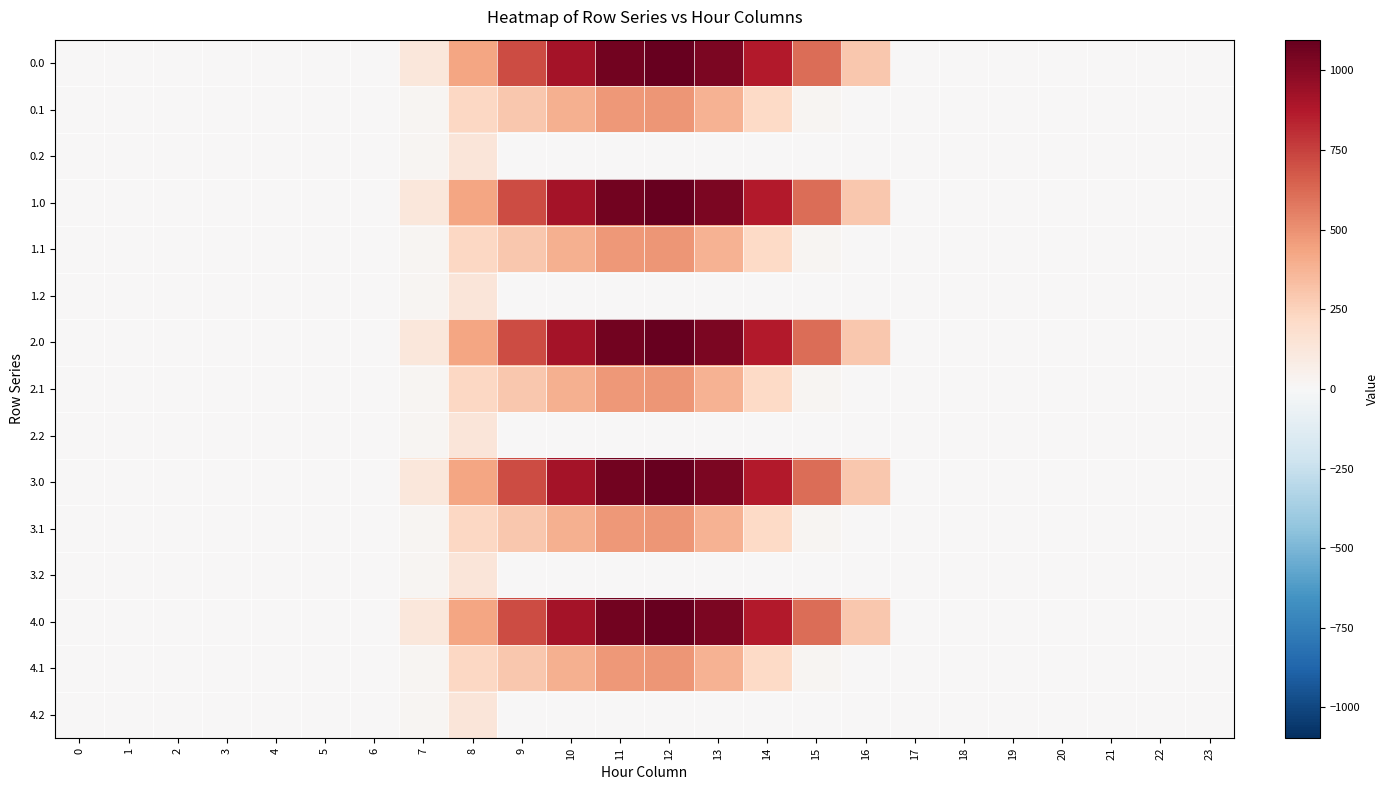

Reading left to right, list all the values displayed in this chart.

0.0: 0=0.0	1=0.0	2=0.0	3=0.0	4=0.0	5=0.0	6=0.0	7=120.6	8=430.3	9=716.9	10=916.2	11=1060.3	12=1096.7	13=1032.9	14=870.6	15=615.9	16=294.5	17=0.0	18=0.0	19=0.0	20=0.0	21=0.0	22=0.0	23=0.0
0.1: 0=0.0	1=0.0	2=0.0	3=0.0	4=0.0	5=0.0	6=0.0	7=17.7	8=227.5	9=295.9	10=388.1	11=471.7	12=485.4	13=382.7	14=219.2	15=17.3	16=0.0	17=0.0	18=0.0	19=0.0	20=0.0	21=0.0	22=0.0	23=0.0
0.2: 0=0.0	1=0.0	2=0.0	3=0.0	4=0.0	5=0.0	6=0.0	7=22.3	8=134.2	9=0.0	10=0.0	11=0.0	12=0.0	13=0.0	14=0.0	15=0.0	16=0.0	17=0.0	18=0.0	19=0.0	20=0.0	21=0.0	22=0.0	23=0.0
1.0: 0=0.0	1=0.0	2=0.0	3=0.0	4=0.0	5=0.0	6=0.0	7=120.6	8=430.3	9=716.9	10=916.2	11=1060.3	12=1096.7	13=1032.9	14=870.6	15=615.9	16=294.5	17=0.0	18=0.0	19=0.0	20=0.0	21=0.0	22=0.0	23=0.0
1.1: 0=0.0	1=0.0	2=0.0	3=0.0	4=0.0	5=0.0	6=0.0	7=17.7	8=227.5	9=295.9	10=388.1	11=471.7	12=485.4	13=382.7	14=219.2	15=17.3	16=0.0	17=0.0	18=0.0	19=0.0	20=0.0	21=0.0	22=0.0	23=0.0
1.2: 0=0.0	1=0.0	2=0.0	3=0.0	4=0.0	5=0.0	6=0.0	7=22.3	8=134.2	9=0.0	10=0.0	11=0.0	12=0.0	13=0.0	14=0.0	15=0.0	16=0.0	17=0.0	18=0.0	19=0.0	20=0.0	21=0.0	22=0.0	23=0.0
2.0: 0=0.0	1=0.0	2=0.0	3=0.0	4=0.0	5=0.0	6=0.0	7=120.6	8=430.3	9=716.9	10=916.2	11=1060.3	12=1096.7	13=1032.9	14=870.6	15=615.9	16=294.5	17=0.0	18=0.0	19=0.0	20=0.0	21=0.0	22=0.0	23=0.0
2.1: 0=0.0	1=0.0	2=0.0	3=0.0	4=0.0	5=0.0	6=0.0	7=17.7	8=227.5	9=295.9	10=388.1	11=471.7	12=485.4	13=382.7	14=219.2	15=17.3	16=0.0	17=0.0	18=0.0	19=0.0	20=0.0	21=0.0	22=0.0	23=0.0
2.2: 0=0.0	1=0.0	2=0.0	3=0.0	4=0.0	5=0.0	6=0.0	7=22.3	8=134.2	9=0.0	10=0.0	11=0.0	12=0.0	13=0.0	14=0.0	15=0.0	16=0.0	17=0.0	18=0.0	19=0.0	20=0.0	21=0.0	22=0.0	23=0.0
3.0: 0=0.0	1=0.0	2=0.0	3=0.0	4=0.0	5=0.0	6=0.0	7=120.6	8=430.3	9=716.9	10=916.2	11=1060.3	12=1096.7	13=1032.9	14=870.6	15=615.9	16=294.5	17=0.0	18=0.0	19=0.0	20=0.0	21=0.0	22=0.0	23=0.0
3.1: 0=0.0	1=0.0	2=0.0	3=0.0	4=0.0	5=0.0	6=0.0	7=17.7	8=227.5	9=295.9	10=388.1	11=471.7	12=485.4	13=382.7	14=219.2	15=17.3	16=0.0	17=0.0	18=0.0	19=0.0	20=0.0	21=0.0	22=0.0	23=0.0
3.2: 0=0.0	1=0.0	2=0.0	3=0.0	4=0.0	5=0.0	6=0.0	7=22.3	8=134.2	9=0.0	10=0.0	11=0.0	12=0.0	13=0.0	14=0.0	15=0.0	16=0.0	17=0.0	18=0.0	19=0.0	20=0.0	21=0.0	22=0.0	23=0.0
4.0: 0=0.0	1=0.0	2=0.0	3=0.0	4=0.0	5=0.0	6=0.0	7=120.6	8=430.3	9=716.9	10=916.2	11=1060.3	12=1096.7	13=1032.9	14=870.6	15=615.9	16=294.5	17=0.0	18=0.0	19=0.0	20=0.0	21=0.0	22=0.0	23=0.0
4.1: 0=0.0	1=0.0	2=0.0	3=0.0	4=0.0	5=0.0	6=0.0	7=17.7	8=227.5	9=295.9	10=388.1	11=471.7	12=485.4	13=382.7	14=219.2	15=17.3	16=0.0	17=0.0	18=0.0	19=0.0	20=0.0	21=0.0	22=0.0	23=0.0
4.2: 0=0.0	1=0.0	2=0.0	3=0.0	4=0.0	5=0.0	6=0.0	7=22.3	8=134.2	9=0.0	10=0.0	11=0.0	12=0.0	13=0.0	14=0.0	15=0.0	16=0.0	17=0.0	18=0.0	19=0.0	20=0.0	21=0.0	22=0.0	23=0.0